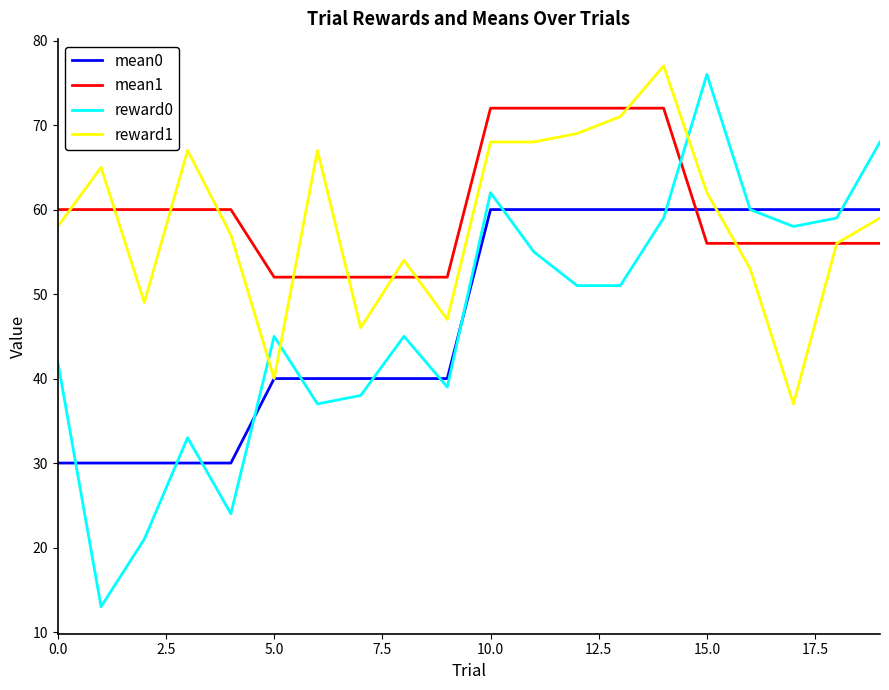

After their last crossing, which series has the higher values: mean1 or reward0?

reward0